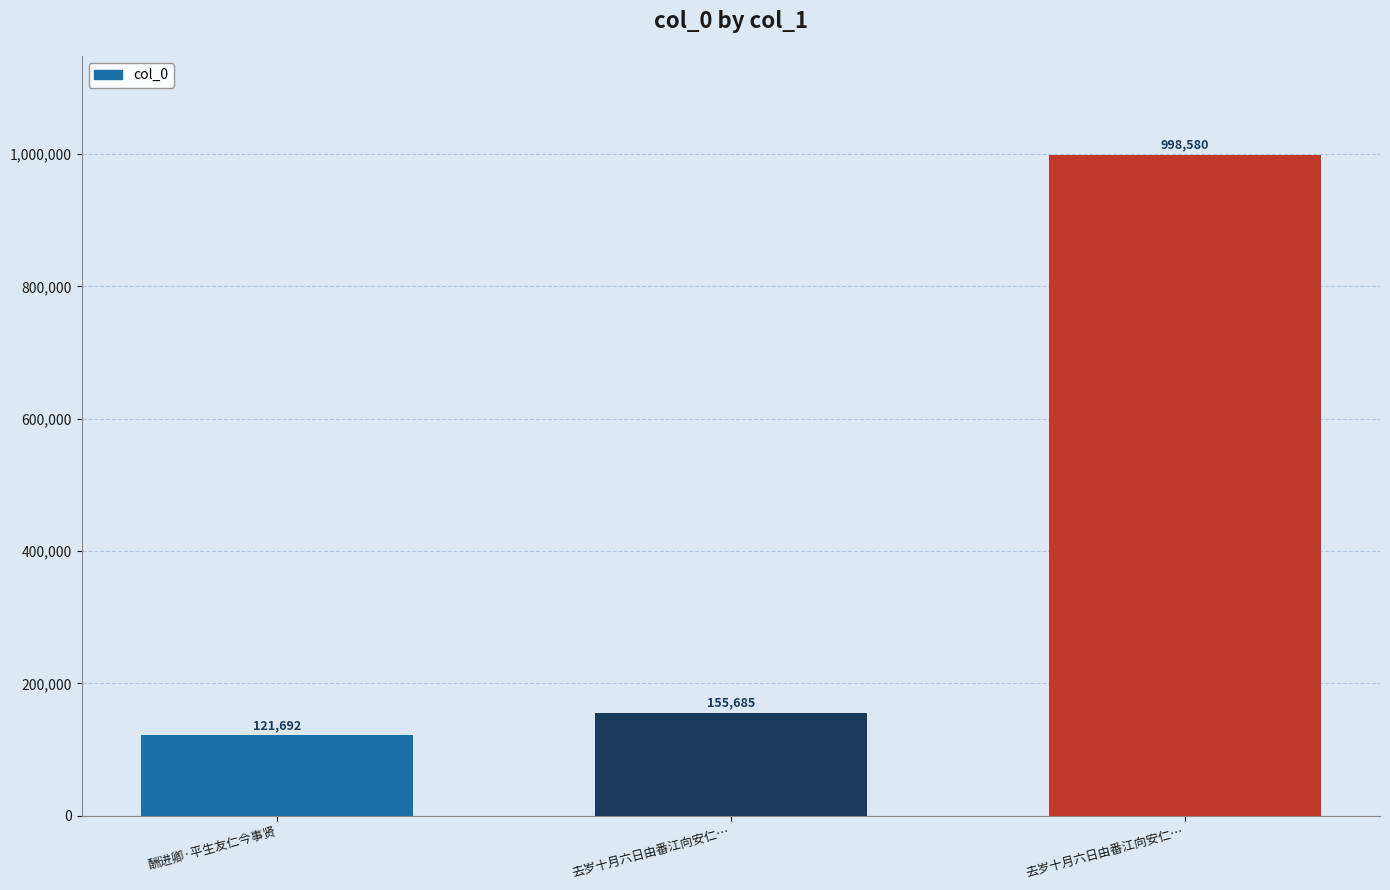

How many data points are less than 155685?

1